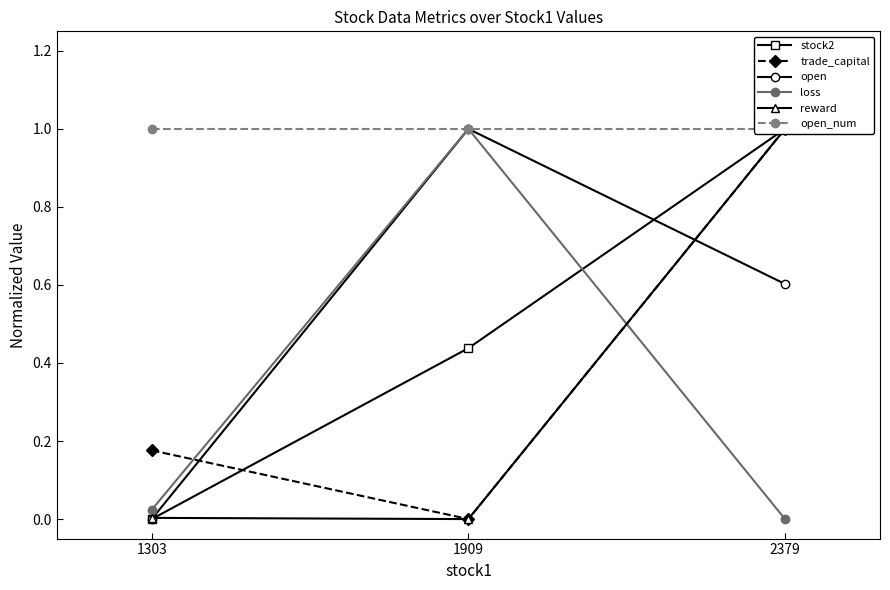

Which series has the widest spread of values?

stock2